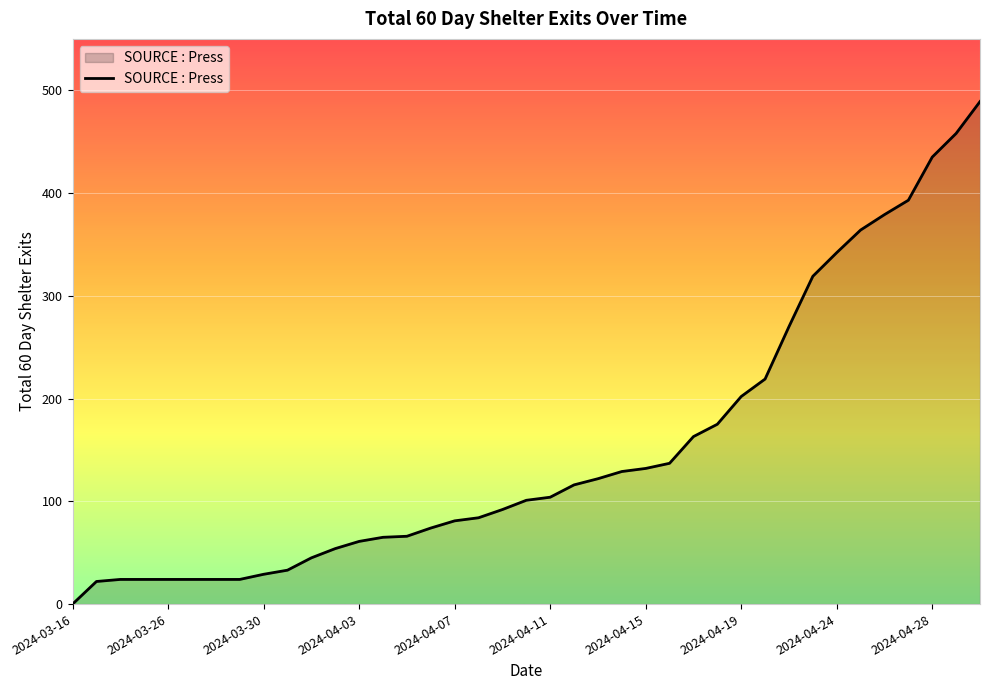

What is the greatest value displayed?

489